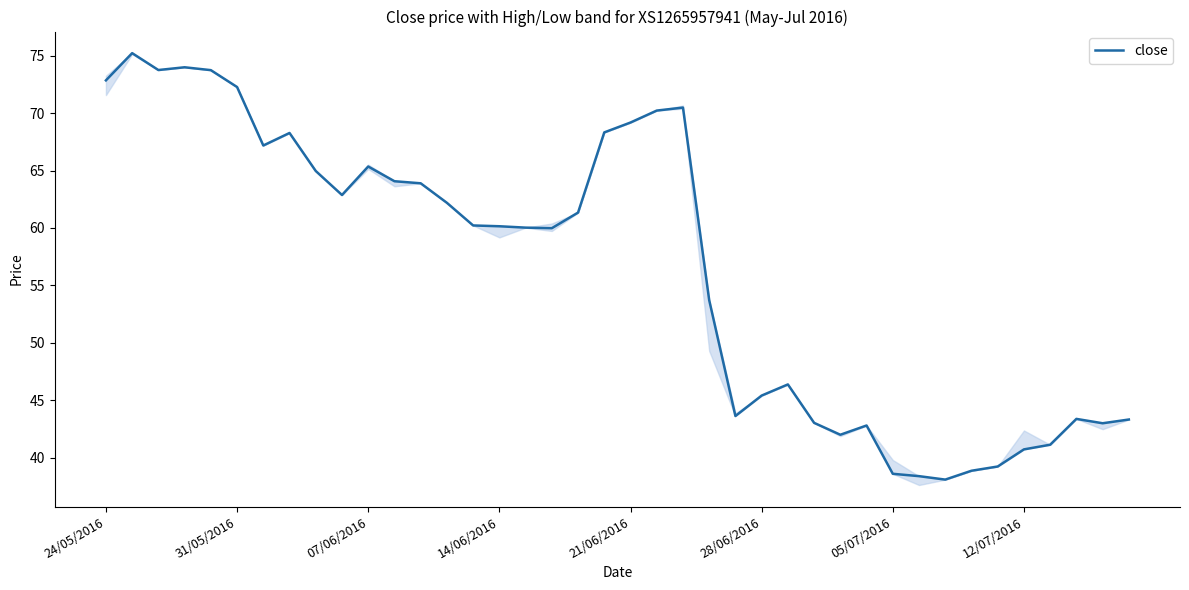

What is the difference between the maximum and minimum values?

37.1